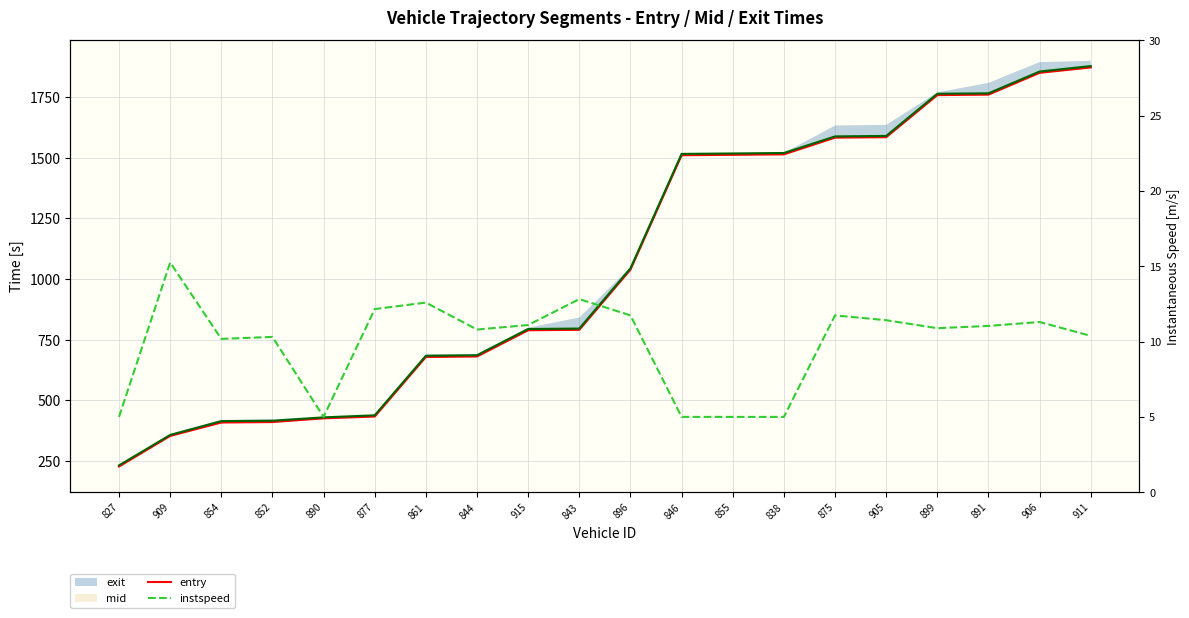

Which series has the largest total across all categories?

entry